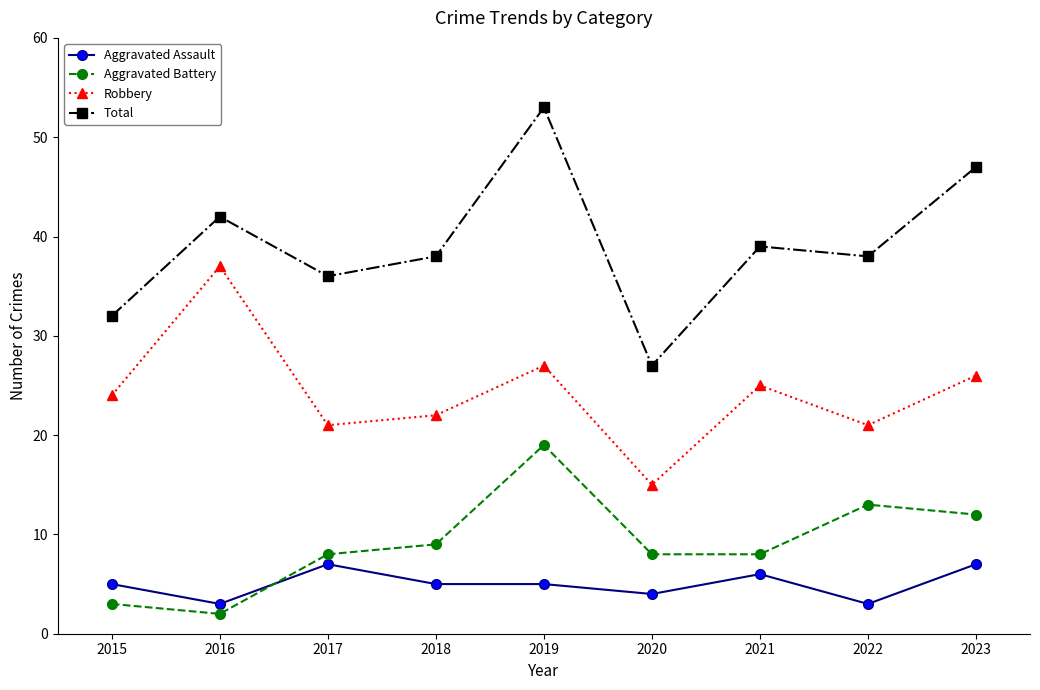

True or false: Aggravated Battery and Total cross at least once.

False